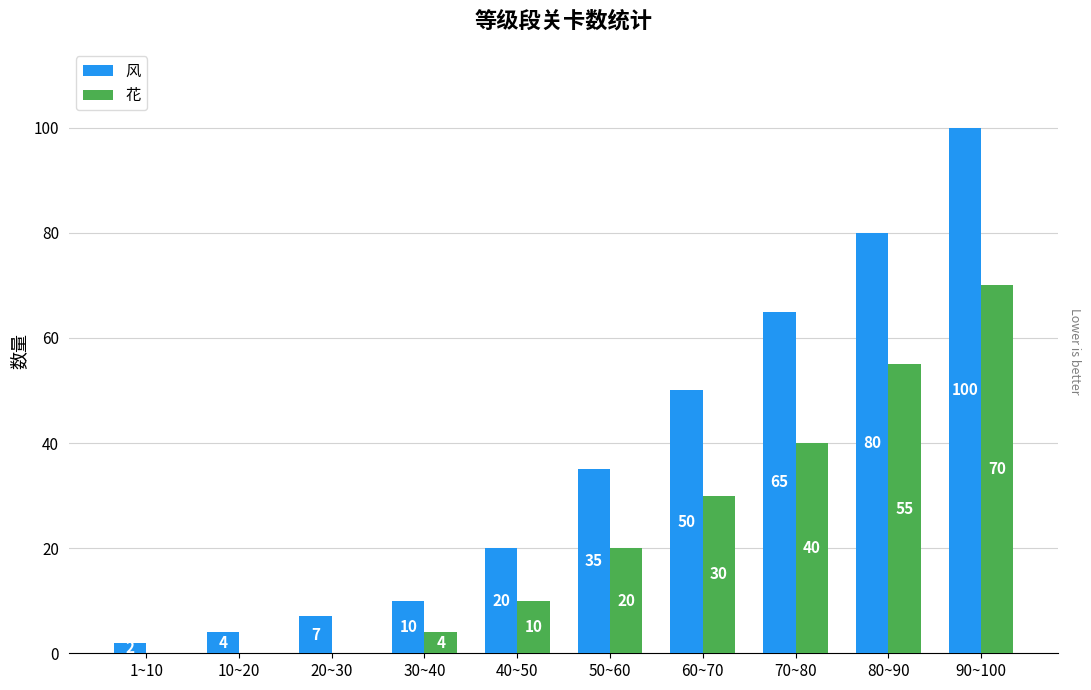

Is it true that 风 equals 30 at 80~90?

False